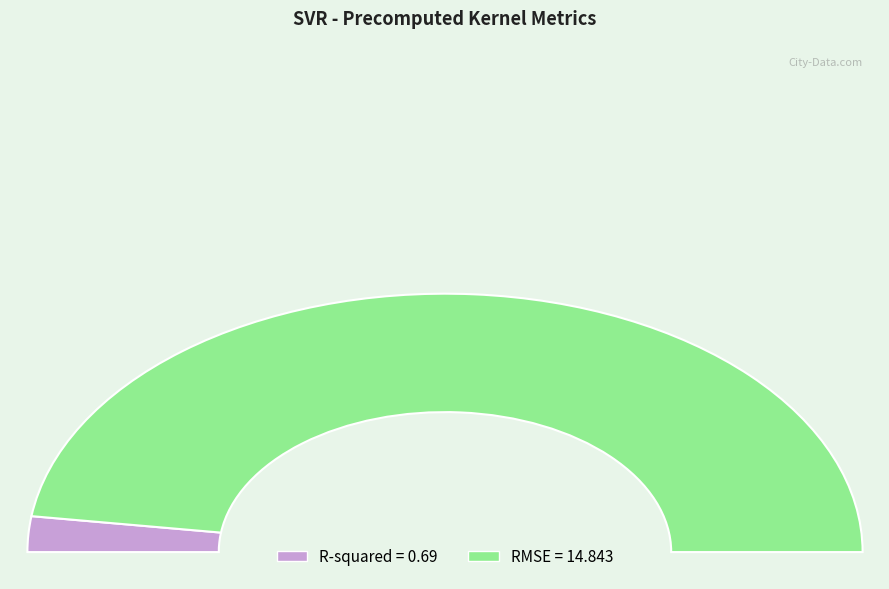

To the nearest percent, what percentage of the pie is R-squared?

4%